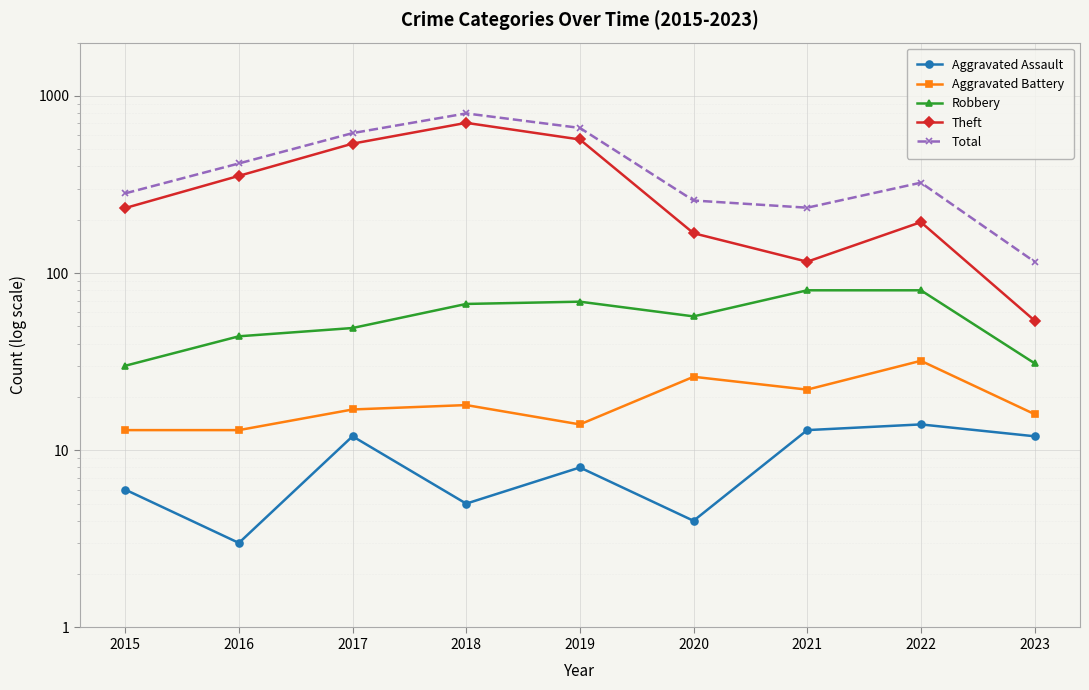

Is it true that Robbery equals 129 at 2022?

False